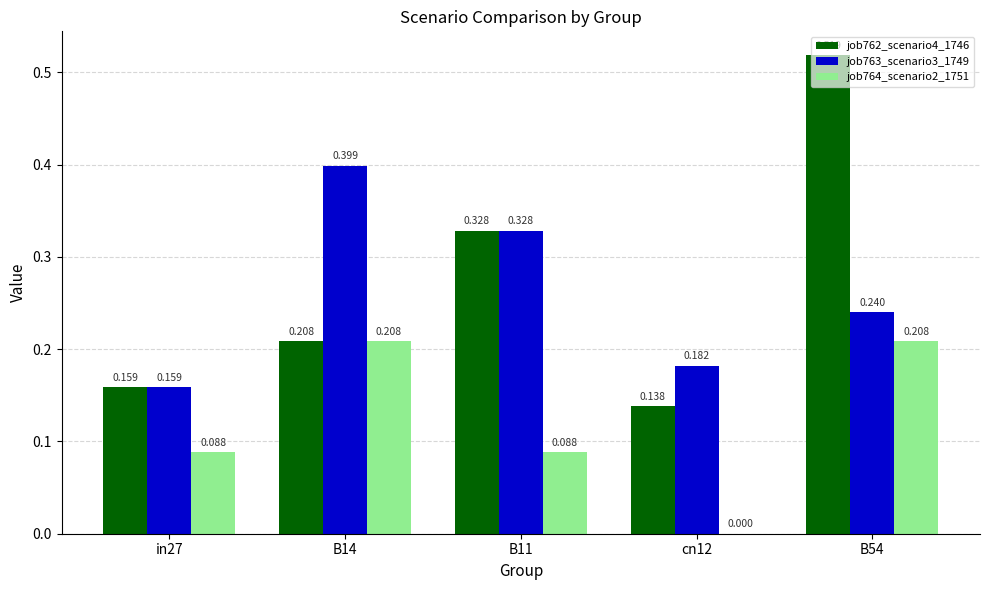

Which series has the largest total across all categories?

job762_scenario4_1746